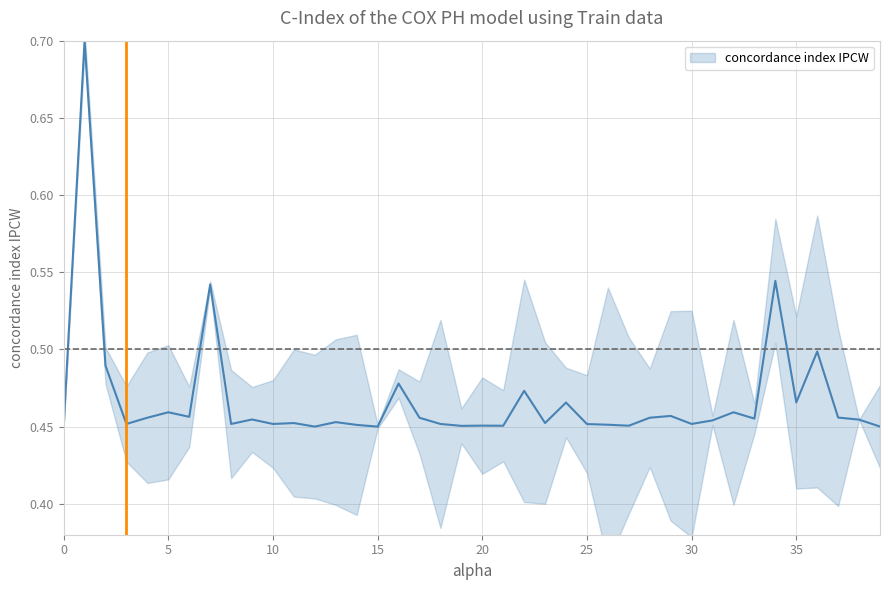

What is the sum of the values at 28 and 19?

0.9